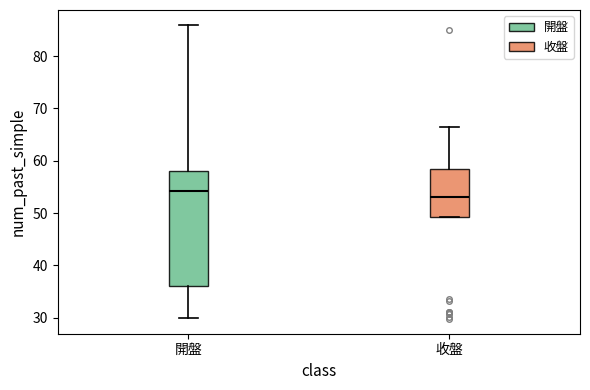

Which box is the tallest, from its lower edge to its upper edge?

開盤